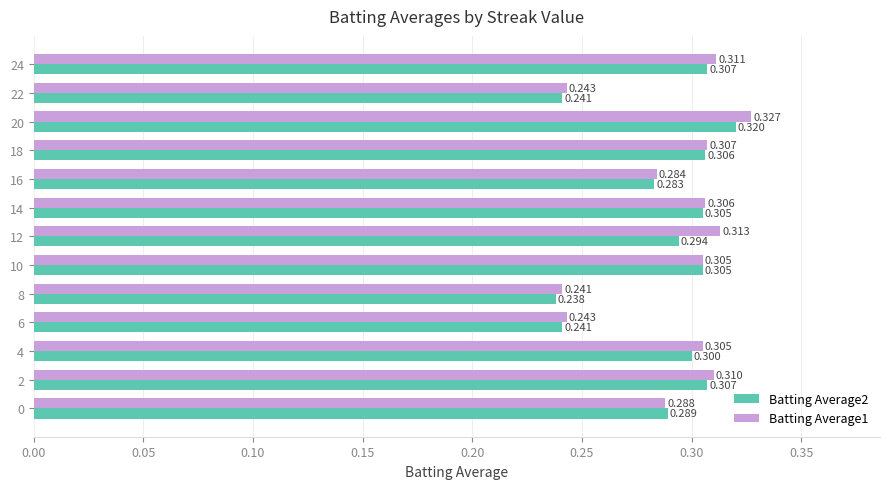

Is the value of Batting Average1 at 14 greater than the value of Batting Average2 at 22?

Yes